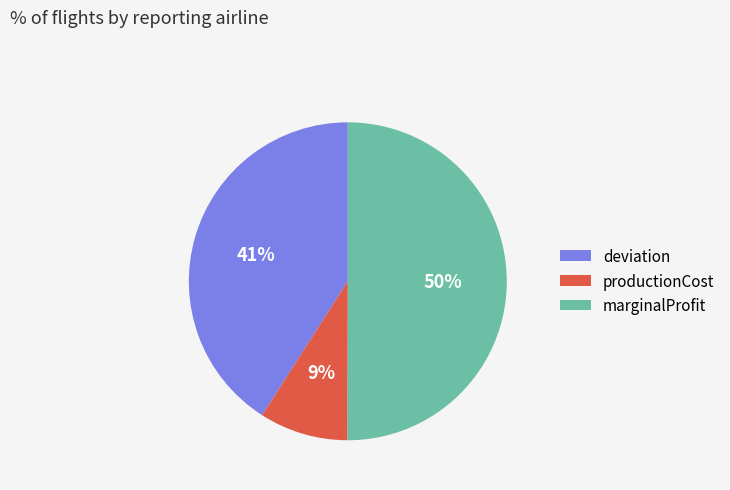

What is the largest slice in the pie chart?

marginalProfit